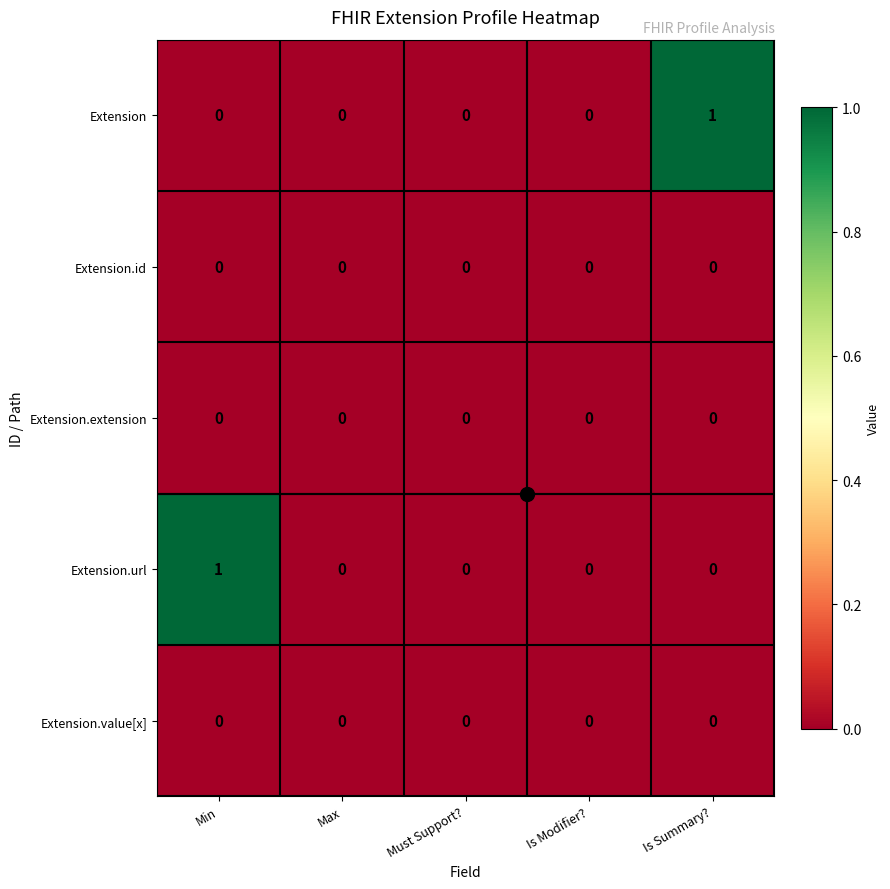

The value of Extension.url at Is Modifier? is -1. True or false?

False